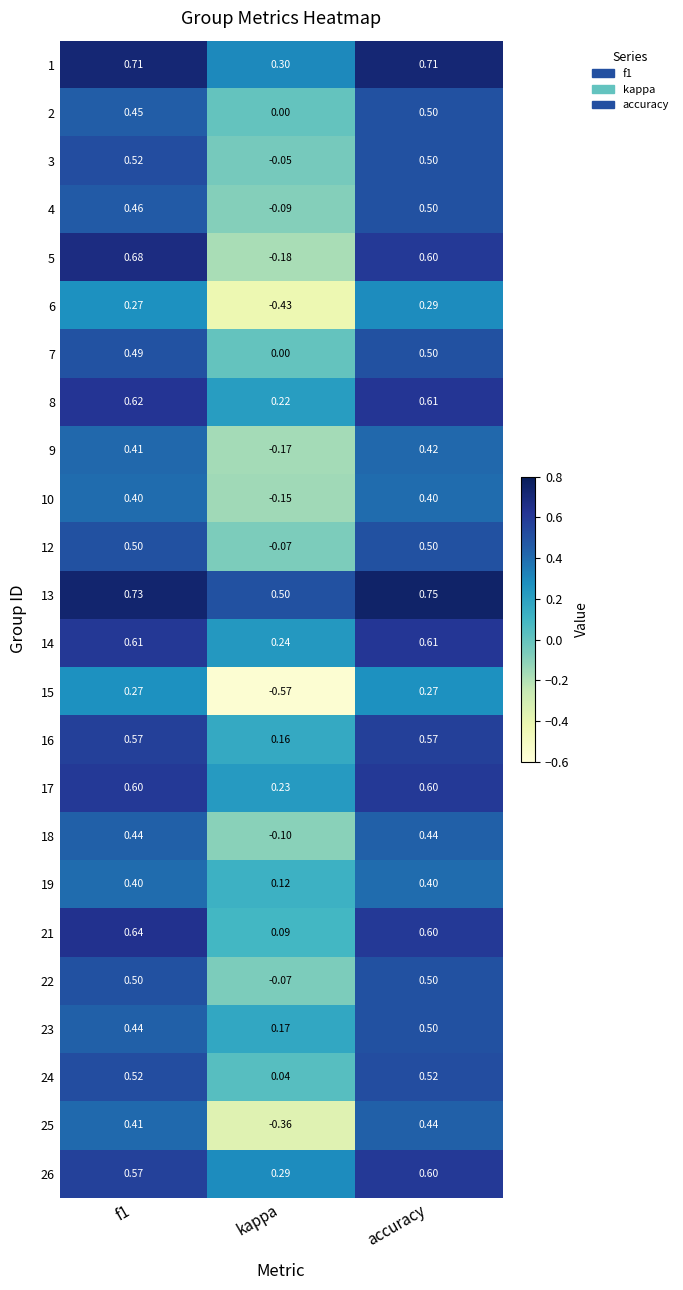

At which category does the chart reach its minimum across all series?

kappa